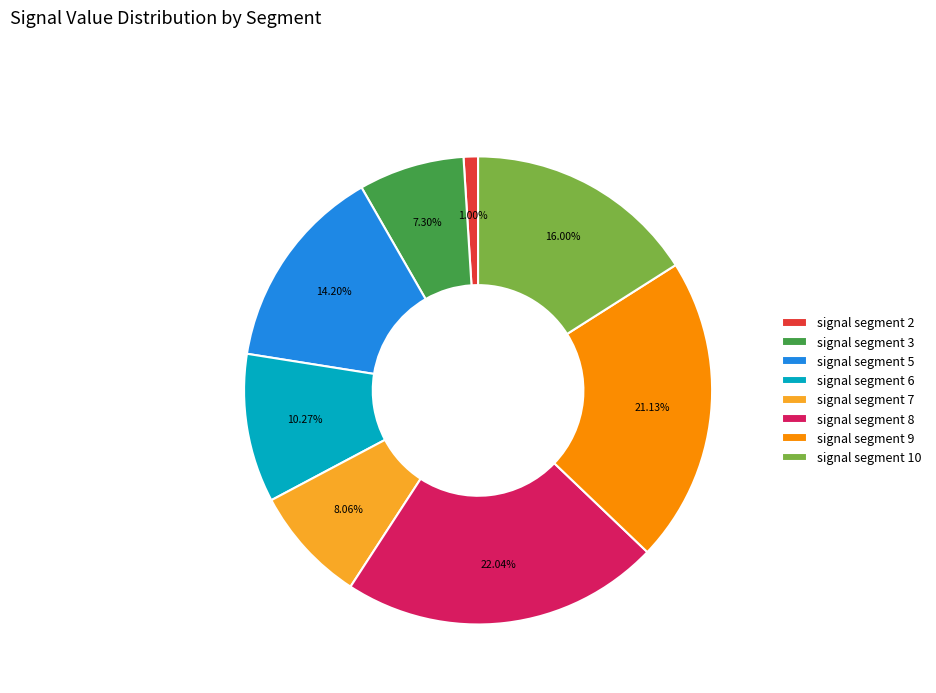

Is signal segment 6 the majority of the pie?

No